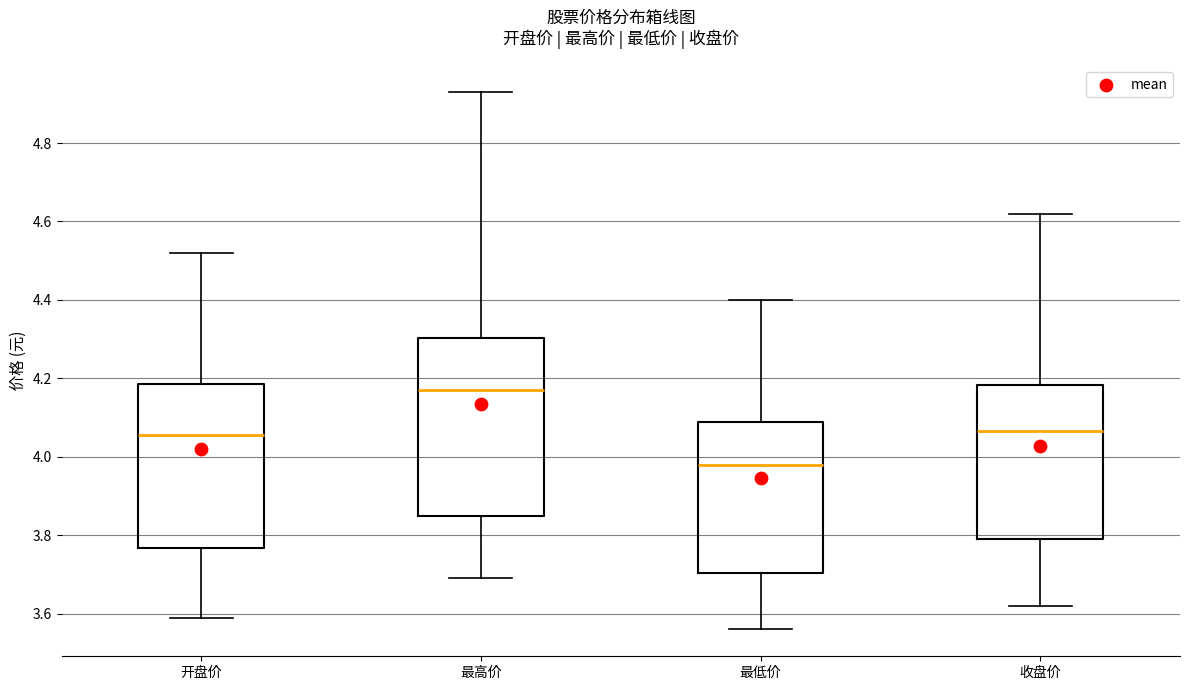

Which box has the highest median line?

最高价